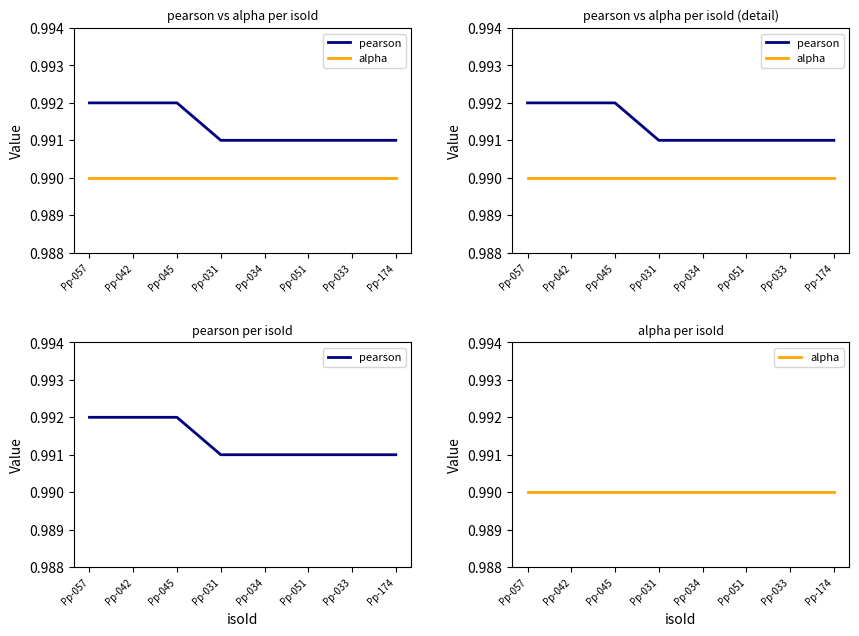

At how many categories does at least one series exceed 0?

8